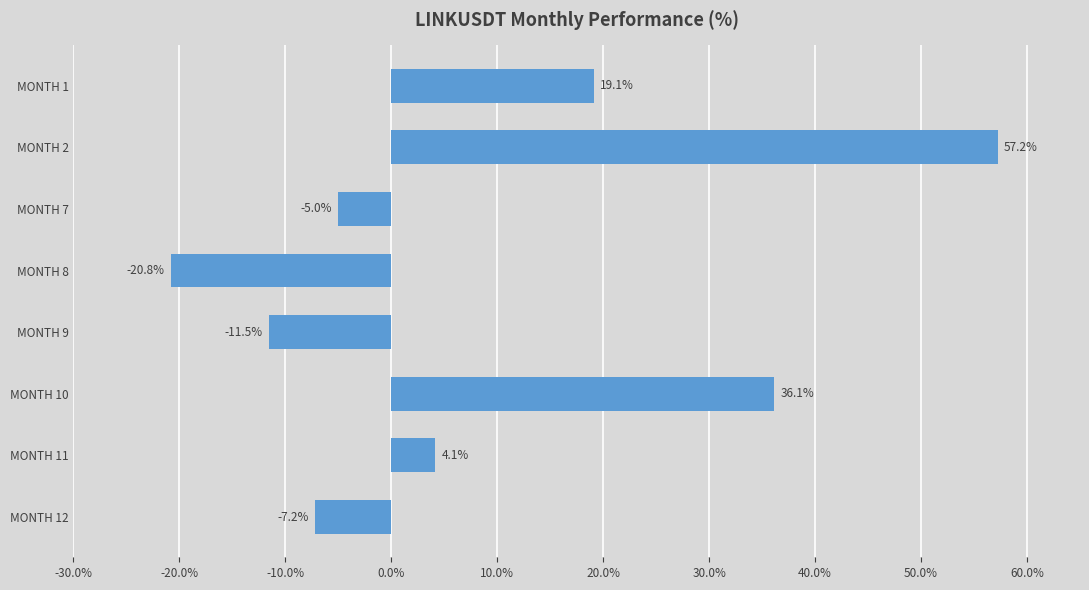

List the labels in order of value, smallest first.

MONTH 8, MONTH 9, MONTH 12, MONTH 7, MONTH 11, MONTH 1, MONTH 10, MONTH 2